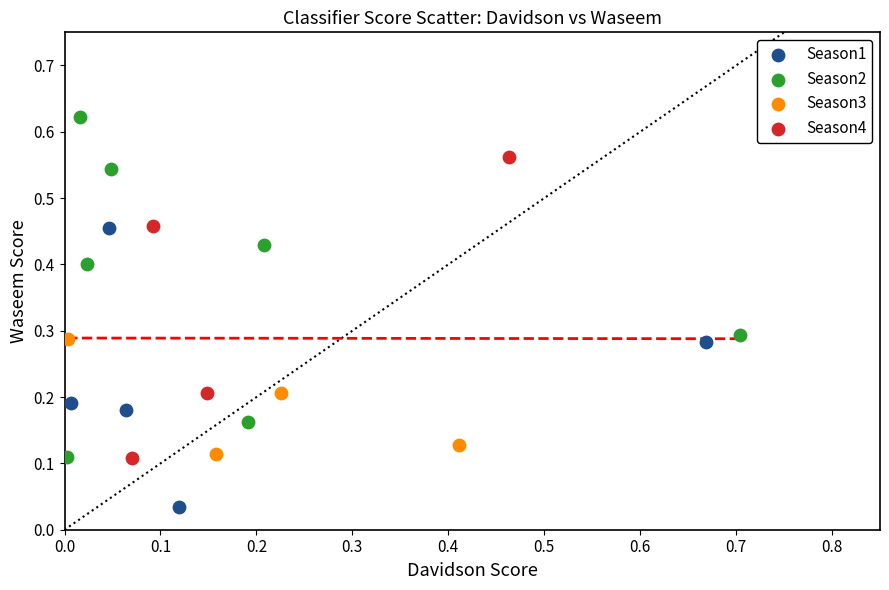

Which series reaches the minimum Y coordinate?

Season1